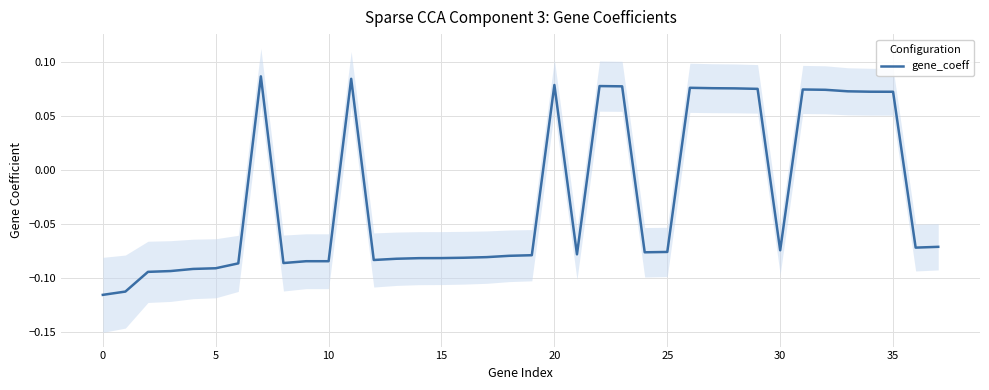

True or false: the data has more than 2 interior local peaks.

True